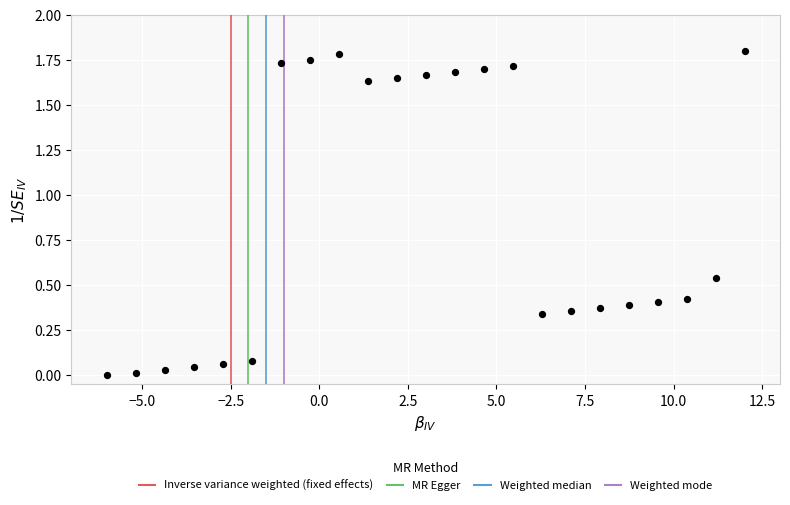

What is the range of X values (max minus min)?

18.0